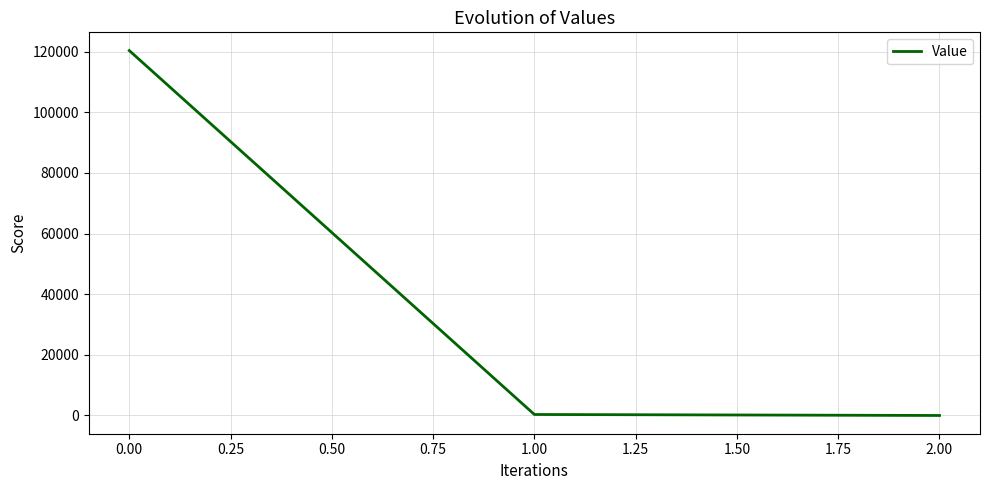

What is the greatest value displayed?

120318.8